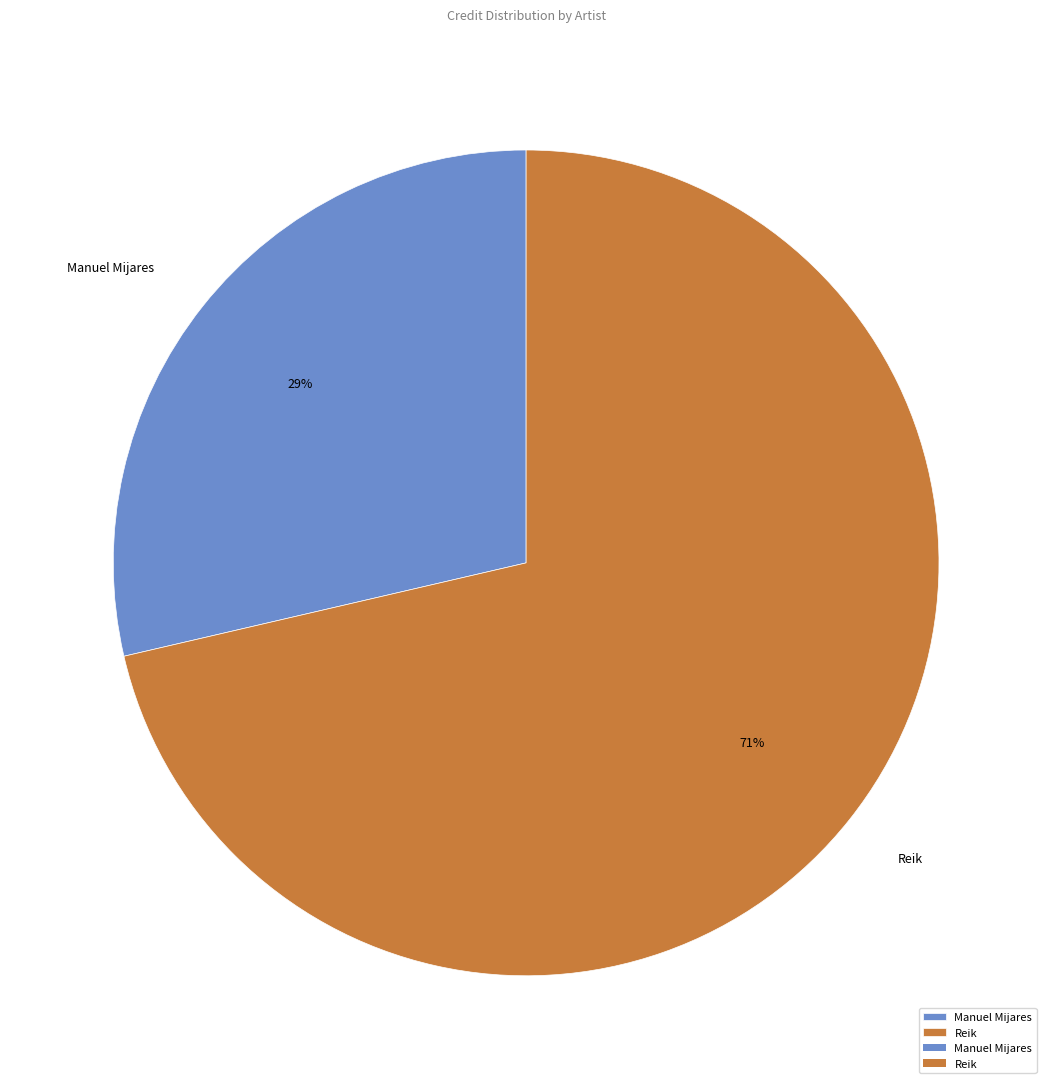

How many slices are in this pie chart?

2